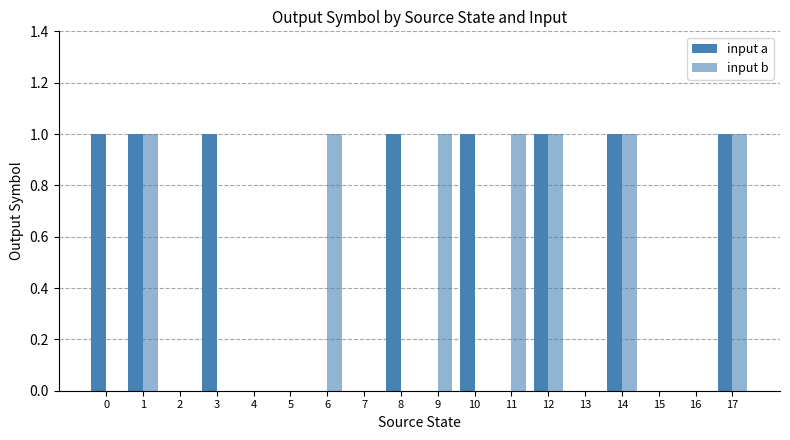

What is the difference between the maximum and minimum values in the input b series?

1